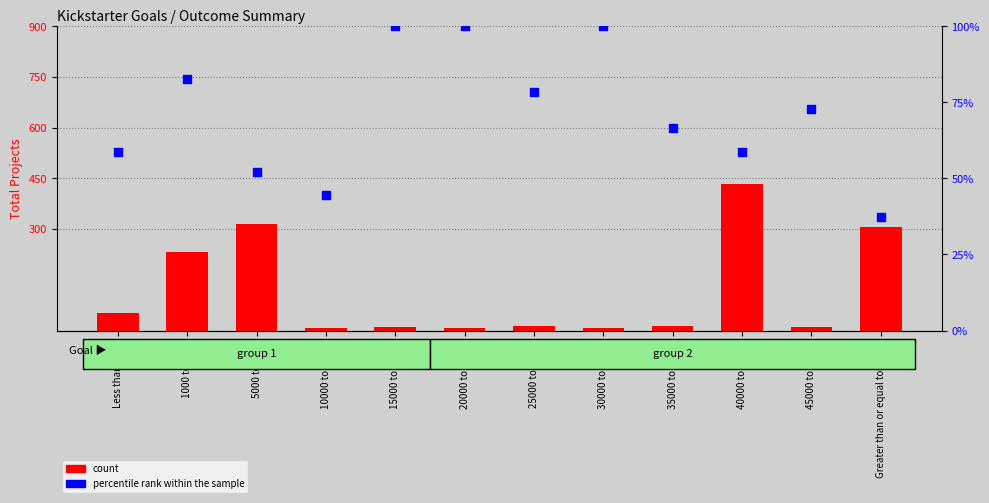

Which series has the largest total across all categories?

count